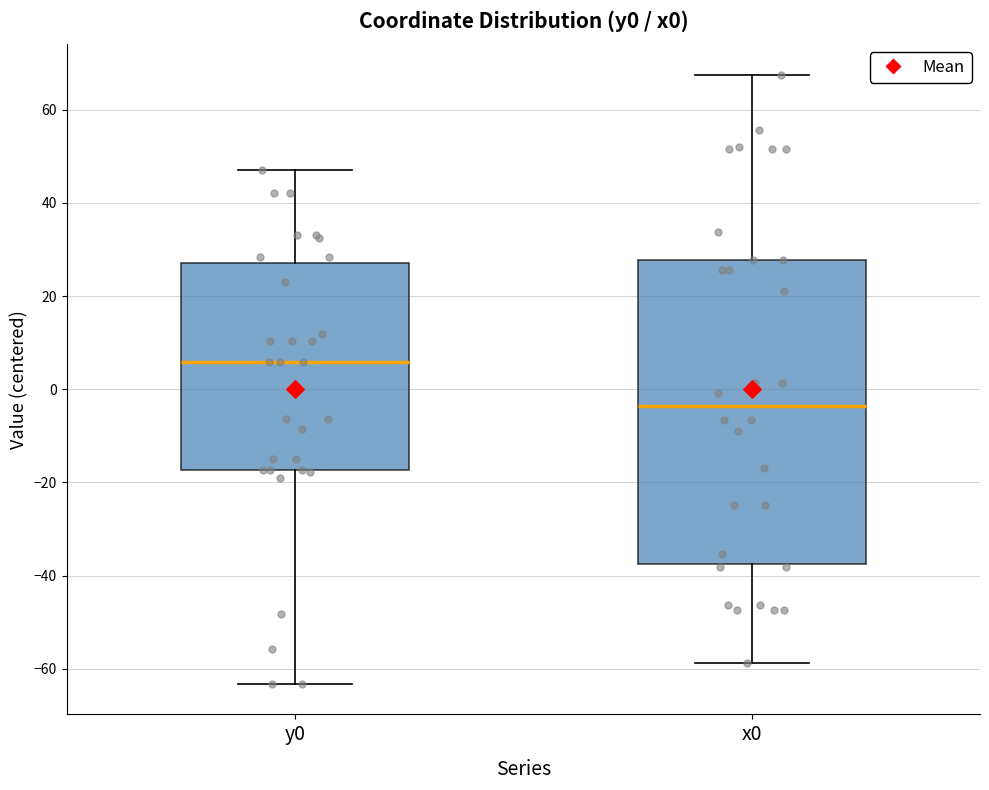

Reading left to right, read every box against the y-axis: the position of its median line, the range the box covers, and the ends of its whiskers. The values are not printed on the chart, so give them approximately, as read against the axis.

y0: median 6, box -18 to 28, whiskers -64 to 48
x0: median -4, box -38 to 28, whiskers -58 to 68